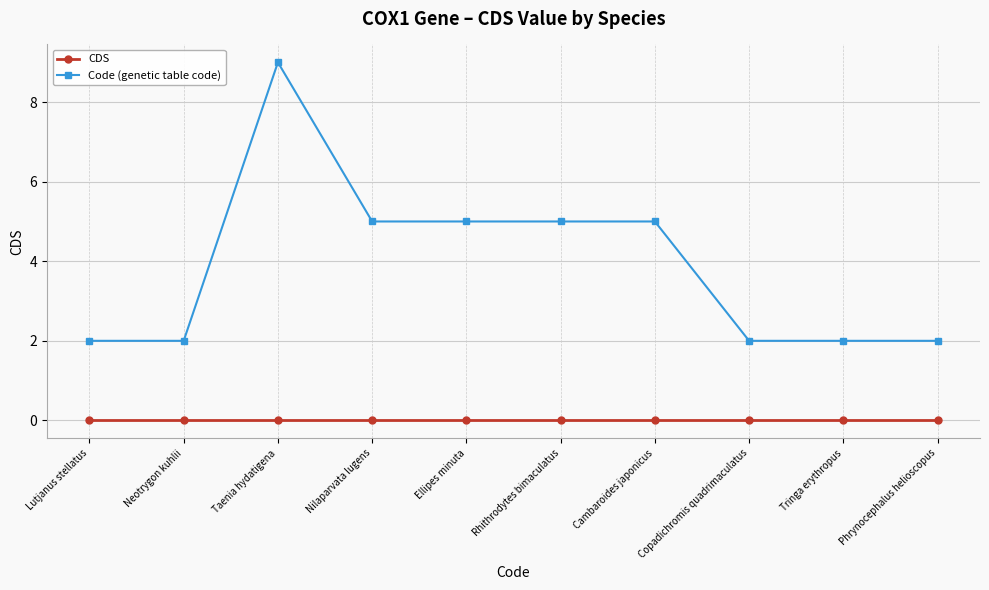

Rank the series by their average value, from highest to lowest.

Code (genetic table code), CDS